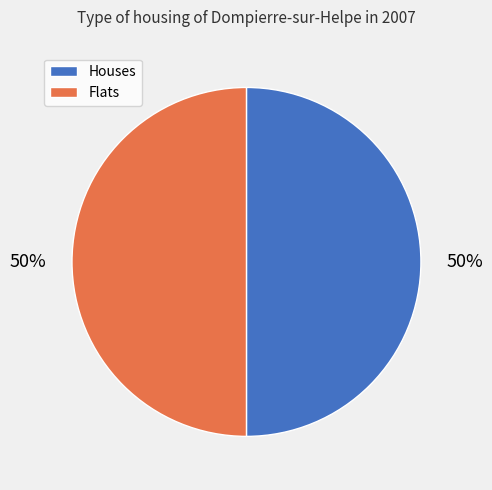

Count the number of slices in the pie.

2